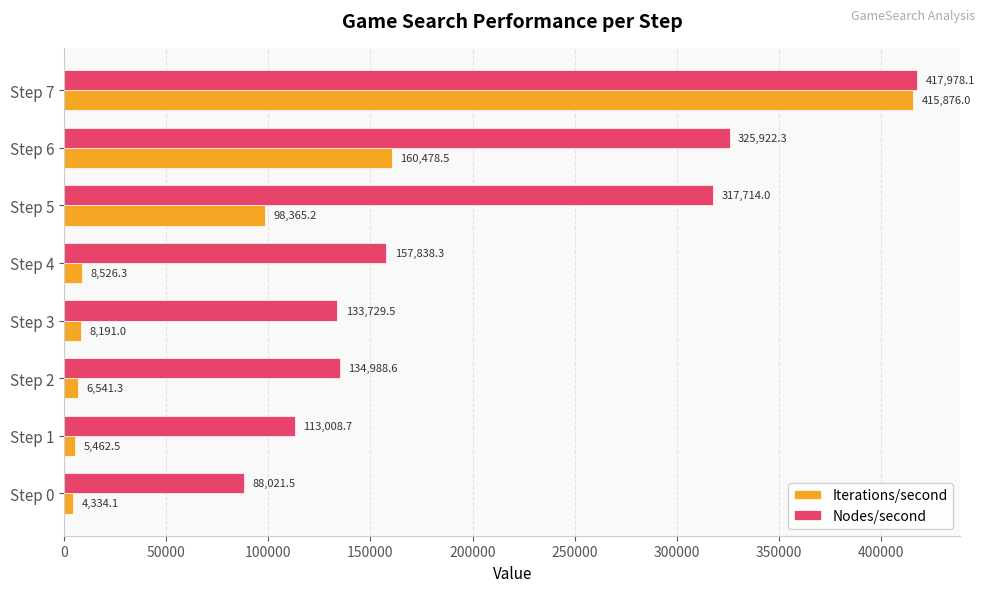

What is the difference between the maximum and second lowest values in the Nodes/second series?

304969.4